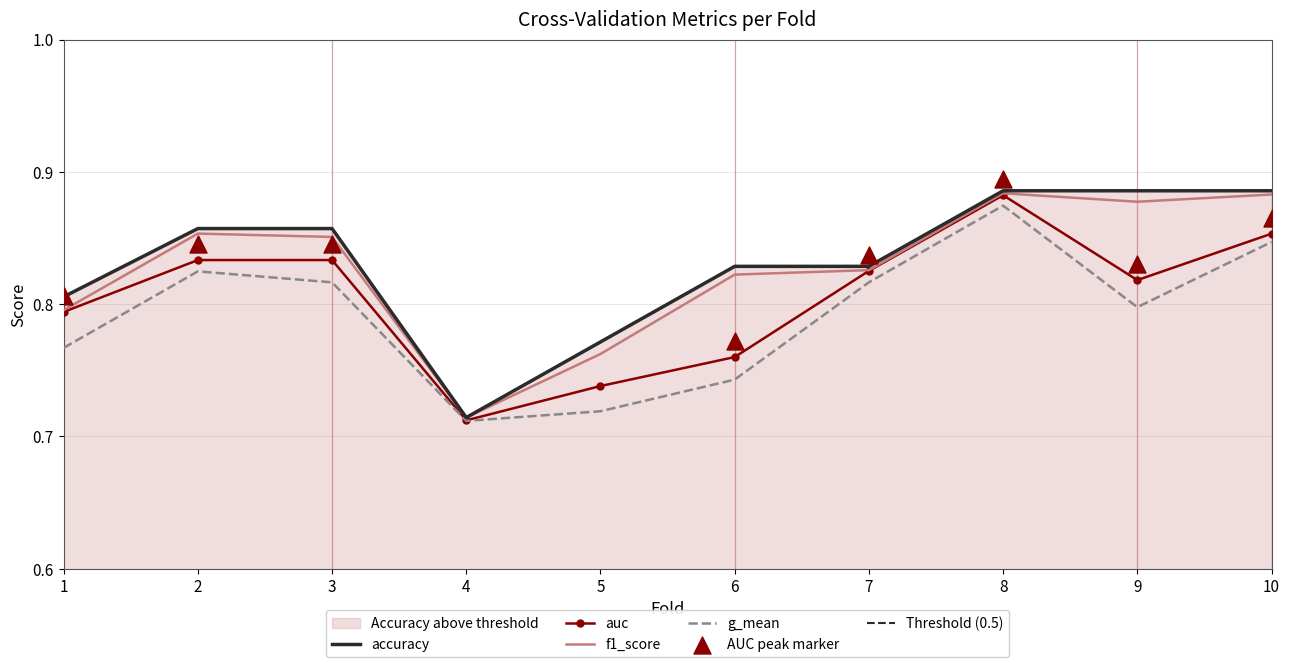

Which series contains the highest Y value?

accuracy